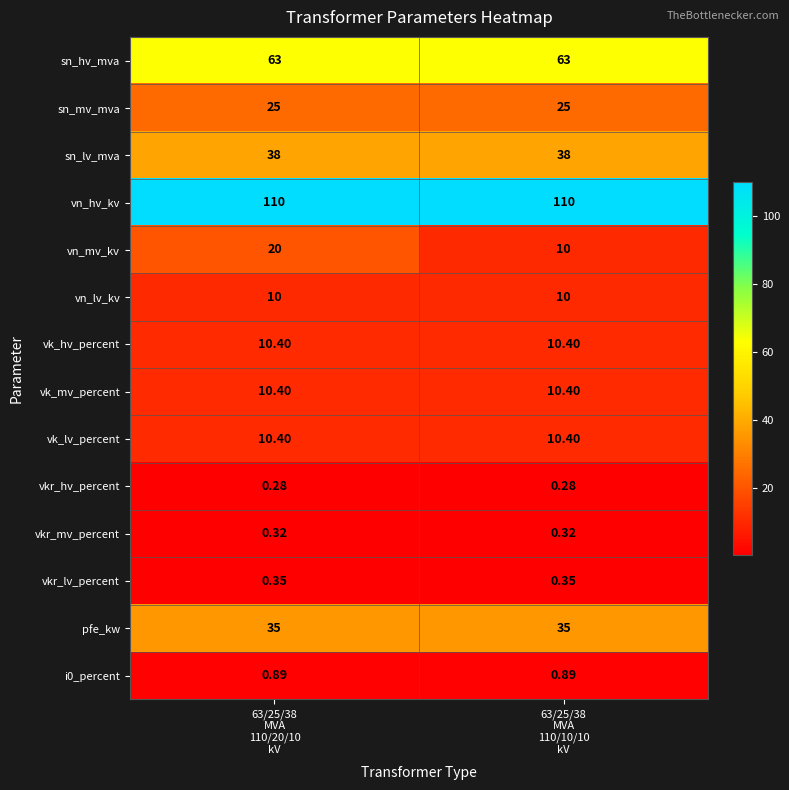

Which series has the largest total across all categories?

vn_hv_kv